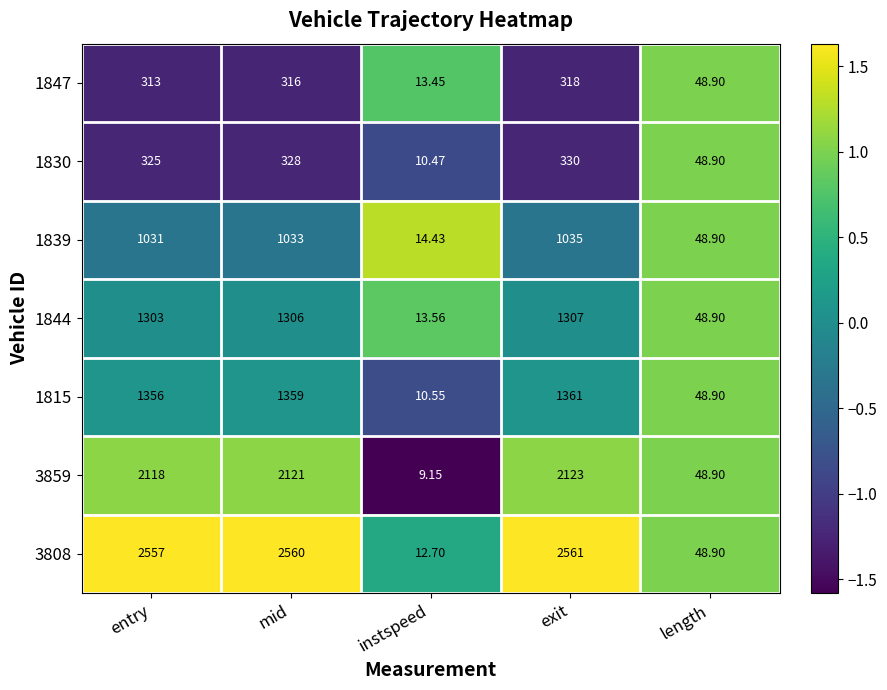

At which label is 3859 closest to 1066?

length